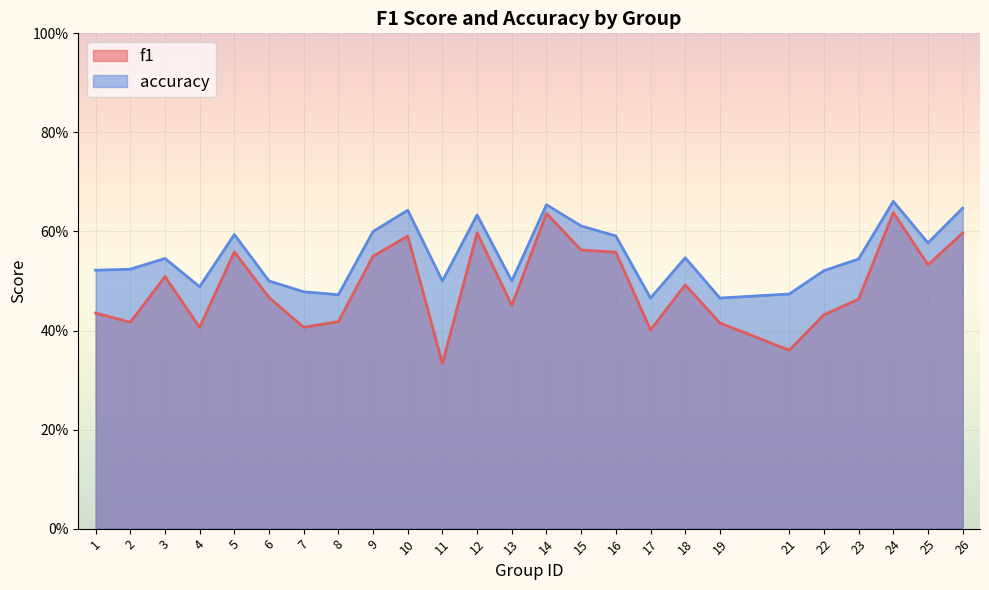

Which series has the largest range (max minus min)?

f1